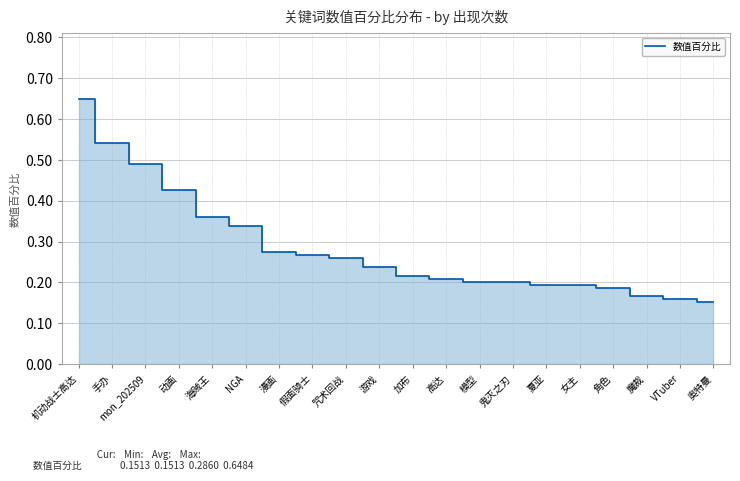

At which category does the chart reach its peak across all series?

机动战士高达